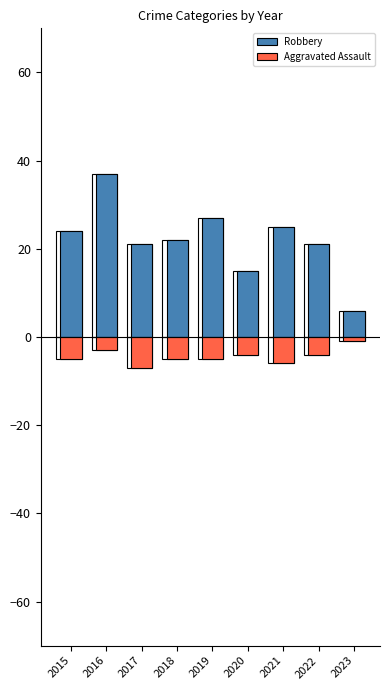

How many groups of bars are there?

9